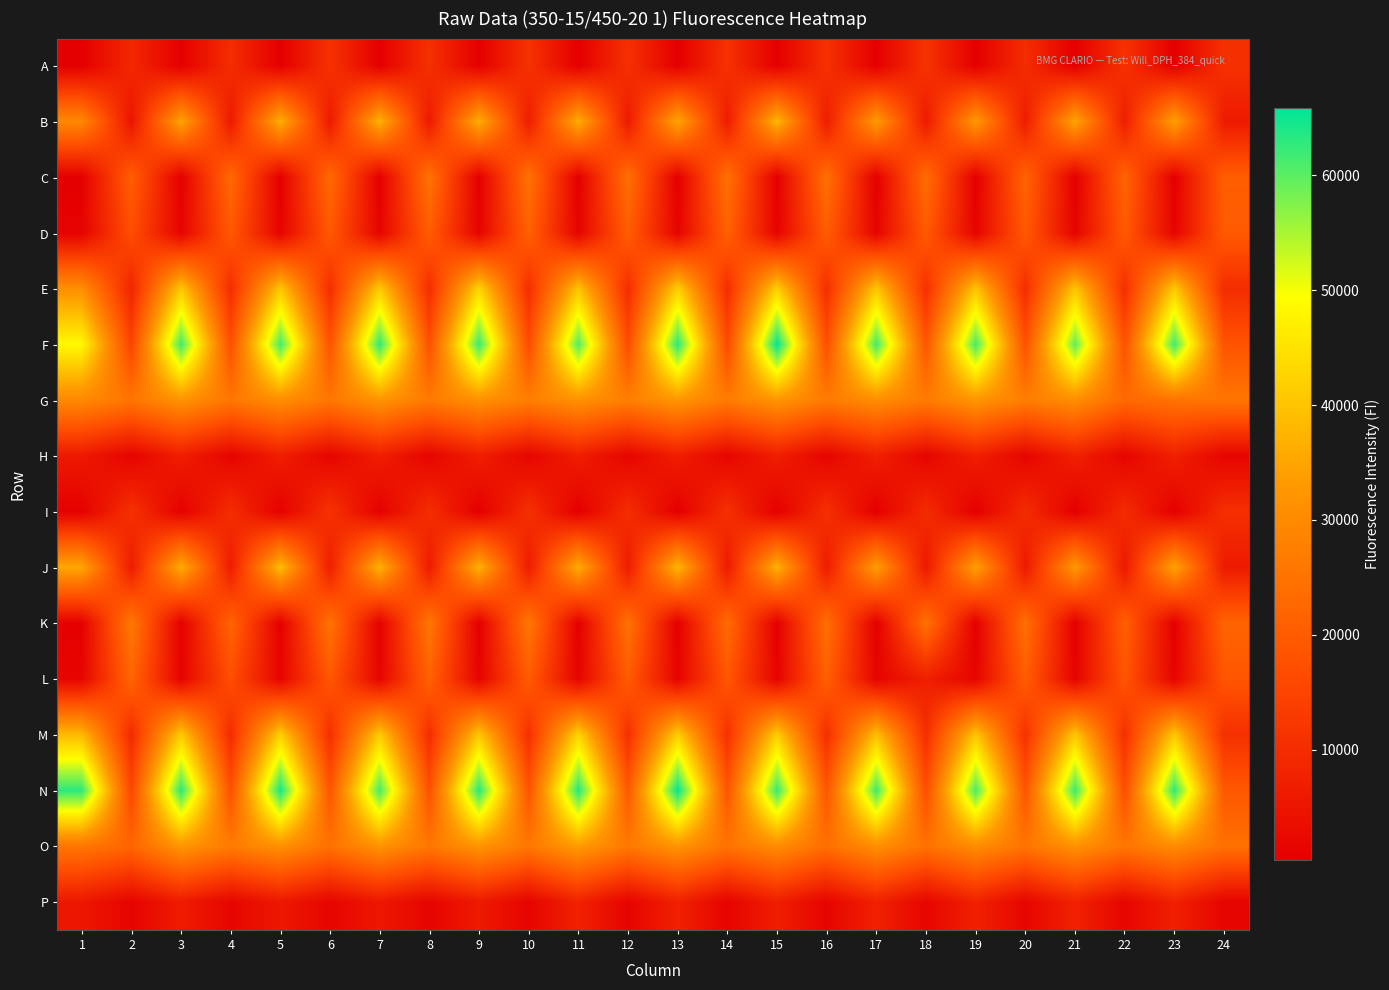

At how many categories does at least one series exceed 59242?

12